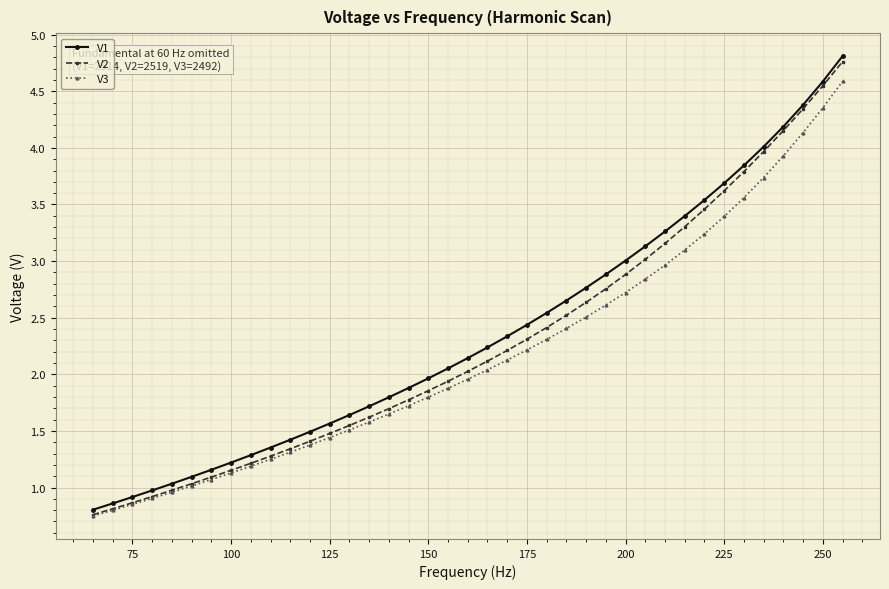

List the series in order of their peak value, lowest first.

V3, V2, V1